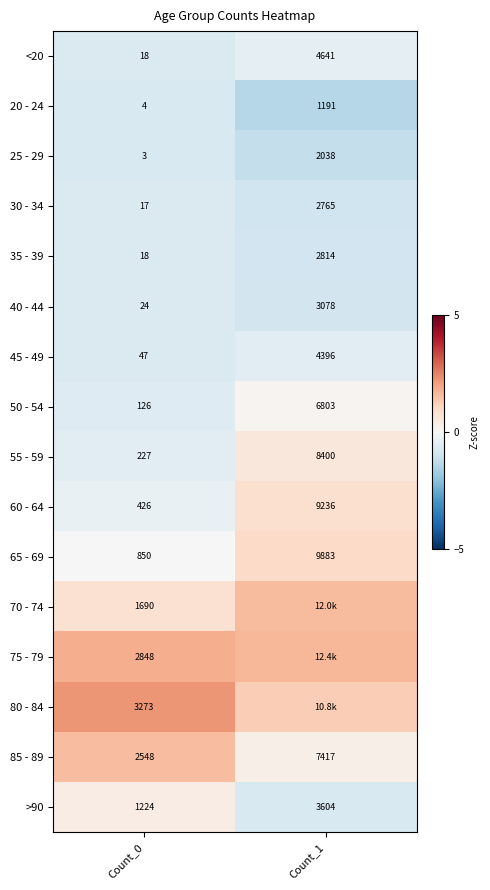

Is the value of 85 - 89 at Count_1 greater than the value of 60 - 64 at Count_1?

No